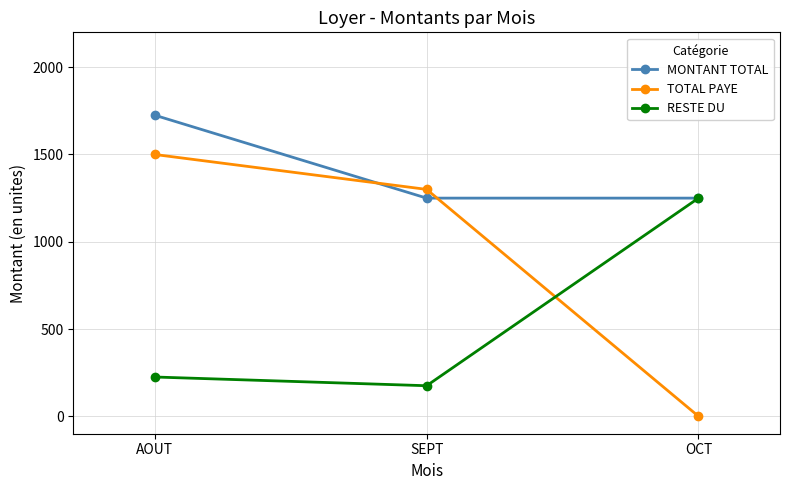

What is the spread (max minus min) of values at SEPT?

1125